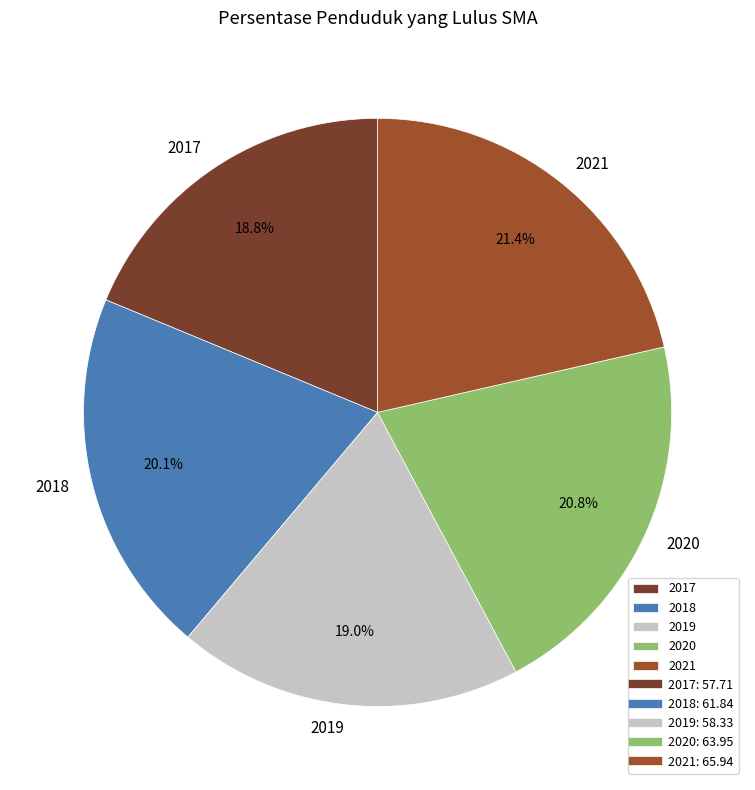

What is the ratio of the value at 2019 to the value at 2021?

0.9